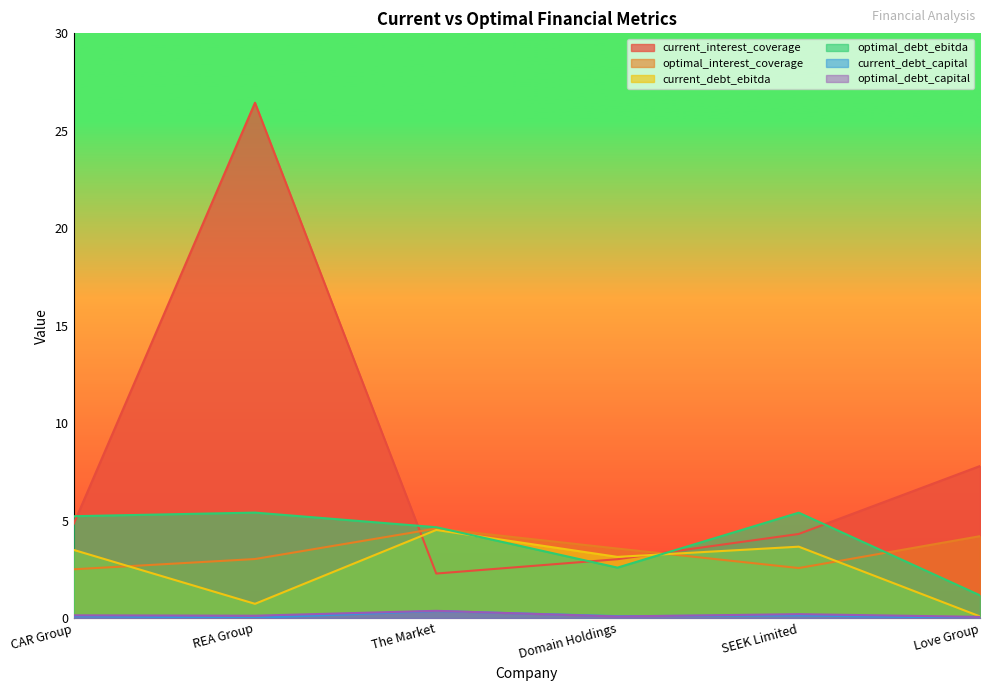

Which has a higher value, The Market or Domain Holdings?

Domain Holdings